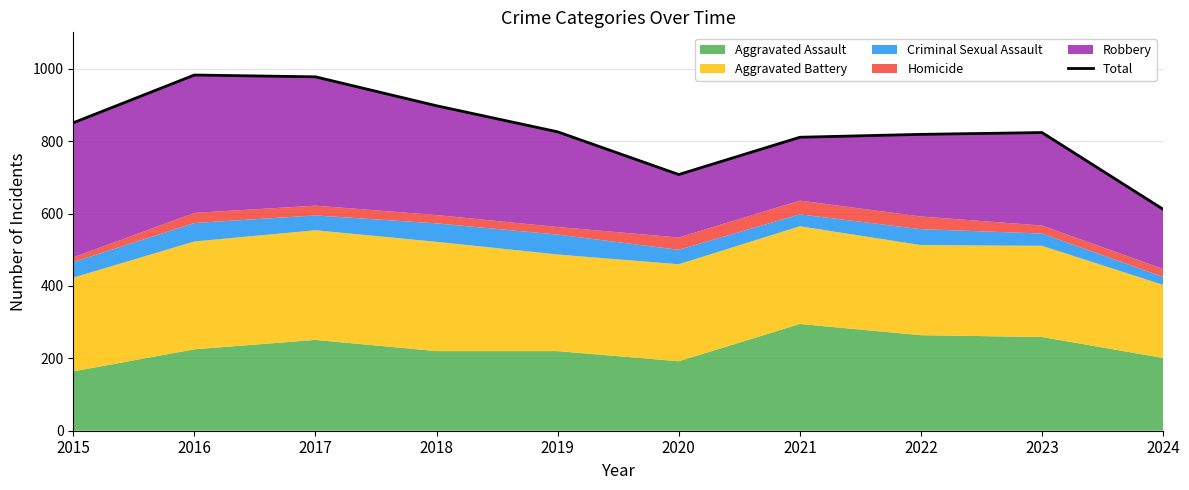

What is the change in value from 2015 to 2020?

-143